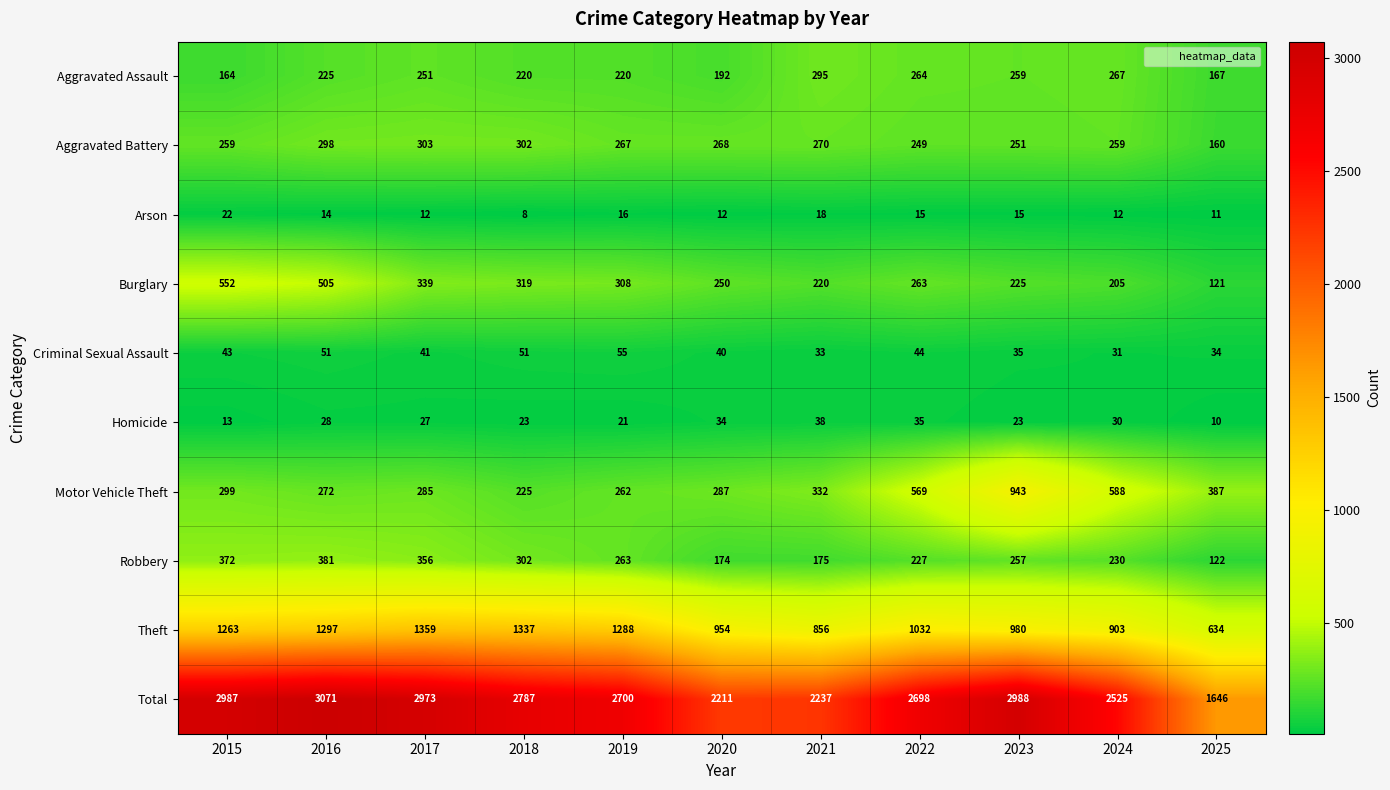

Which series has the largest total across all categories?

Total